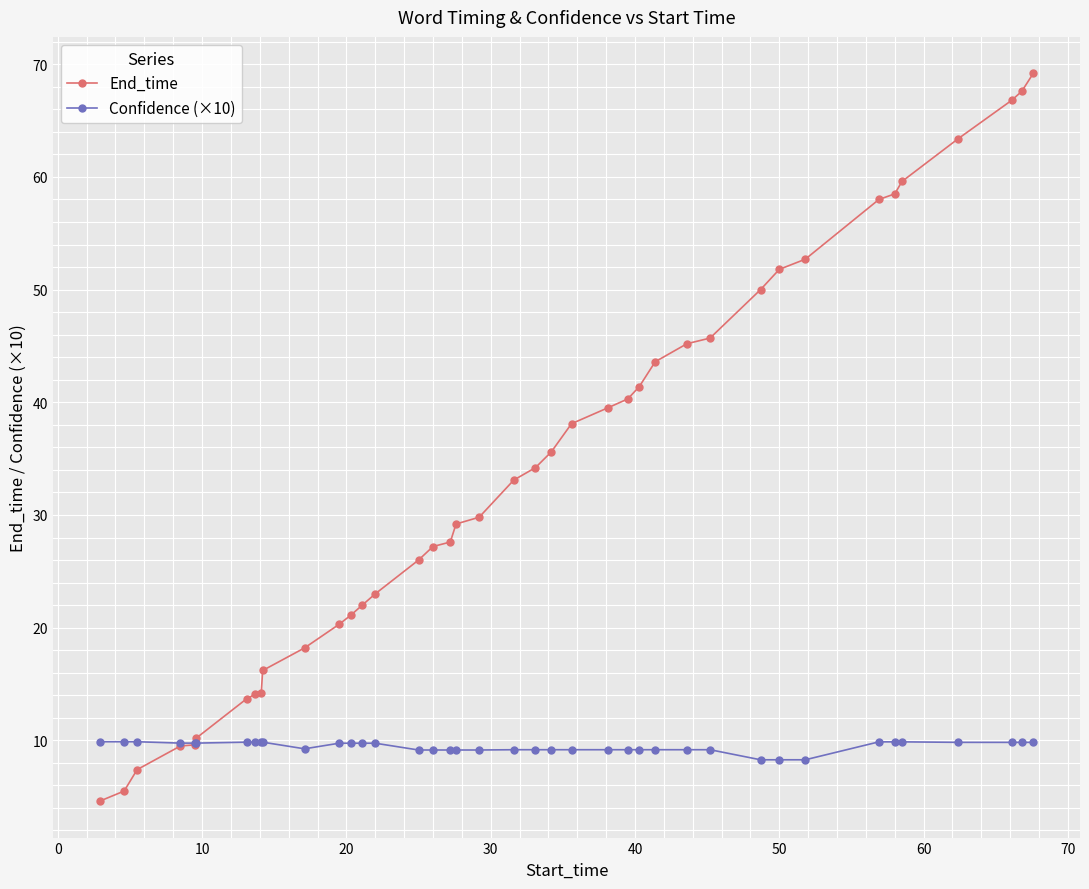

At how many categories does at least one series exceed 31?

20